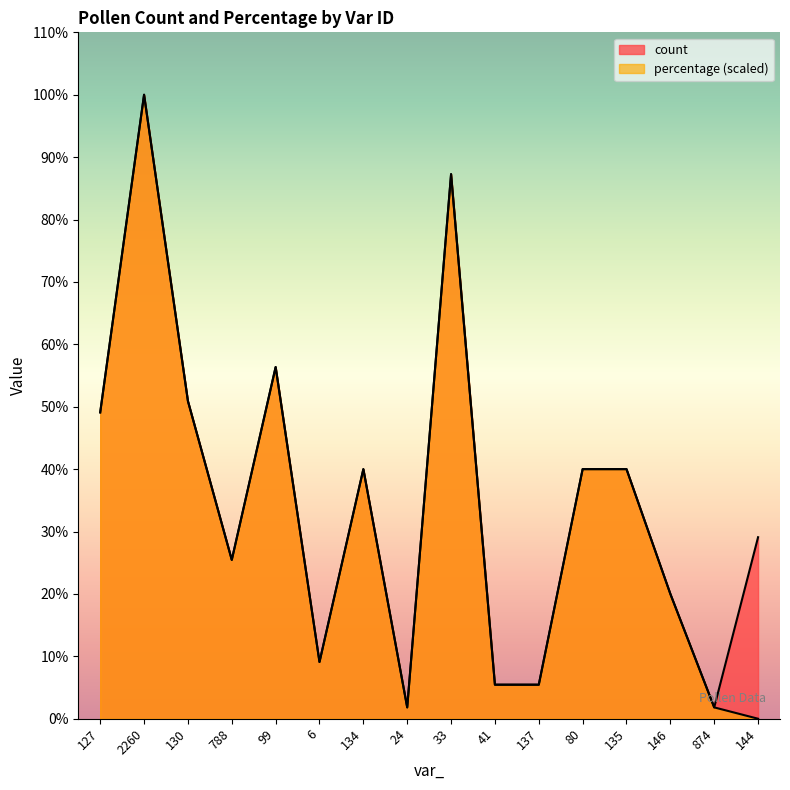

What is the maximum value for count?

55.0